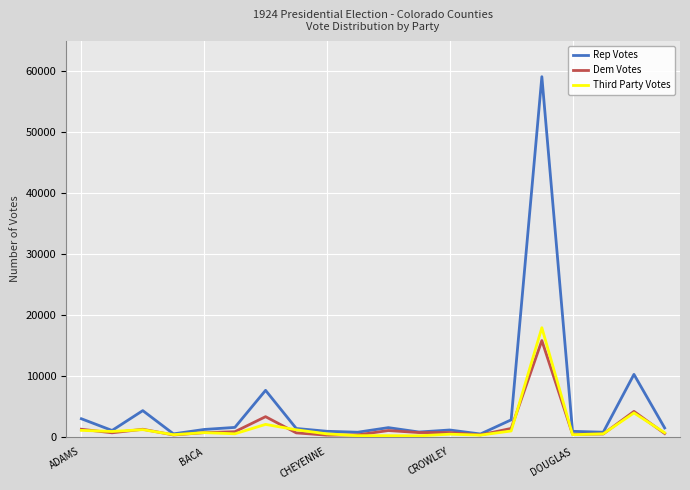

What is the difference between the maximum and second lowest values in the Third Party Votes series?

17724